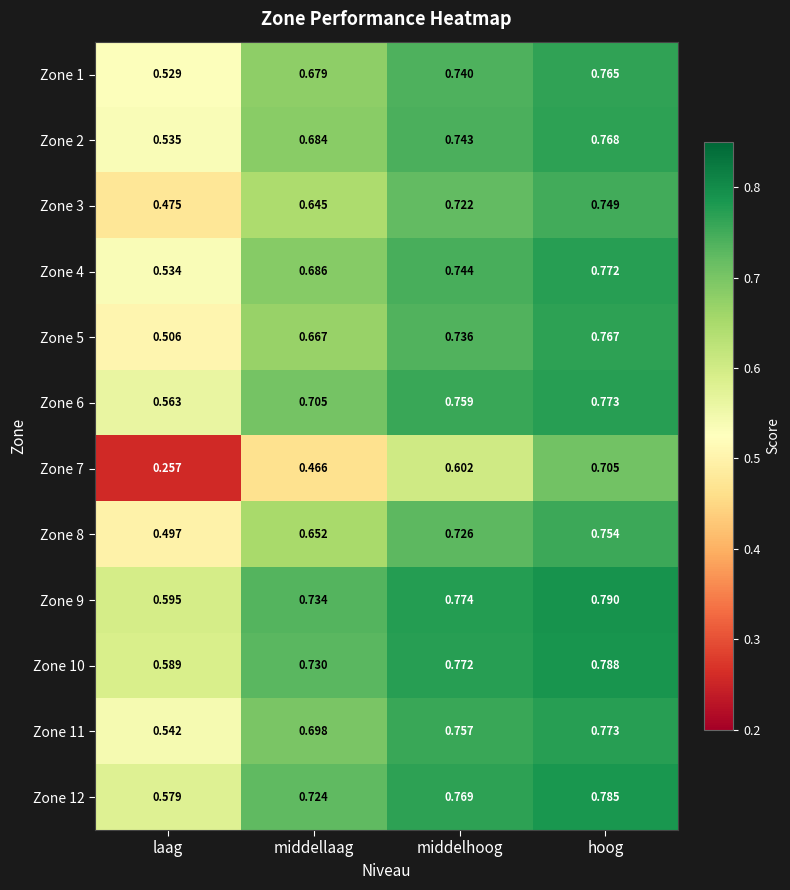

Which label corresponds to the smallest value in the chart?

laag